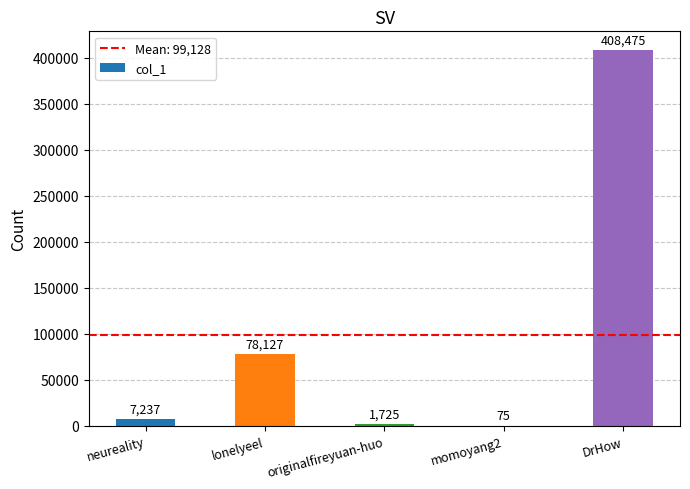

Reading left to right, what are all the values shown in this chart?

neureality=7237	lonelyeel=78127	originalfireyuan-huo=1725	momoyang2=75	DrHow=408475